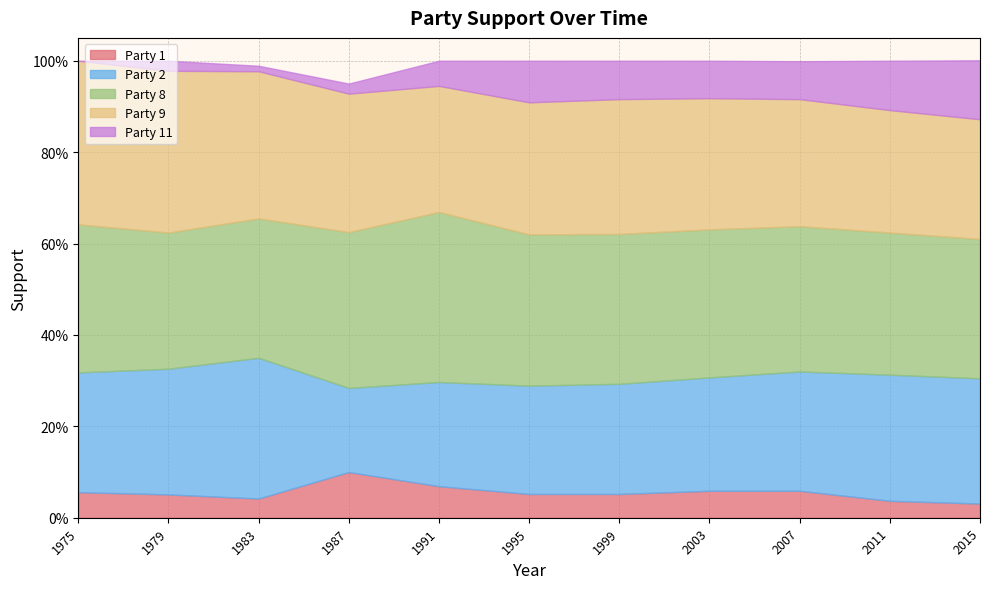

Reading left to right, what are all the values shown in this chart?

Party 1: 0.1	0.1	0.0	0.1	0.1	0.1	0.1	0.1	0.1	0.0	0.0
Party 2: 0.3	0.3	0.3	0.2	0.2	0.2	0.2	0.2	0.3	0.3	0.3
Party 8: 0.3	0.3	0.3	0.3	0.4	0.3	0.3	0.3	0.3	0.3	0.3
Party 9: 0.4	0.4	0.3	0.3	0.3	0.3	0.3	0.3	0.3	0.3	0.3
Party 11: 0.0	0.0	0.0	0.0	0.1	0.1	0.1	0.1	0.1	0.1	0.1